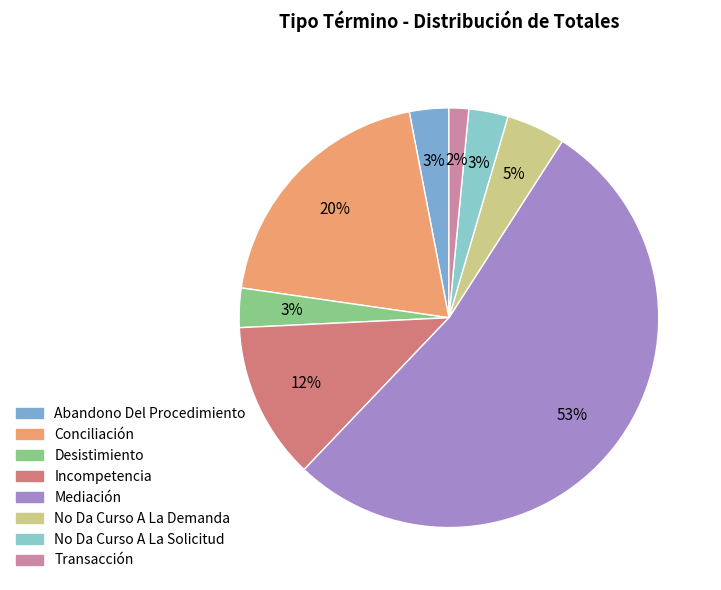

Approximately how many times larger is the value at Mediación compared to No Da Curso A La Demanda?

11.7